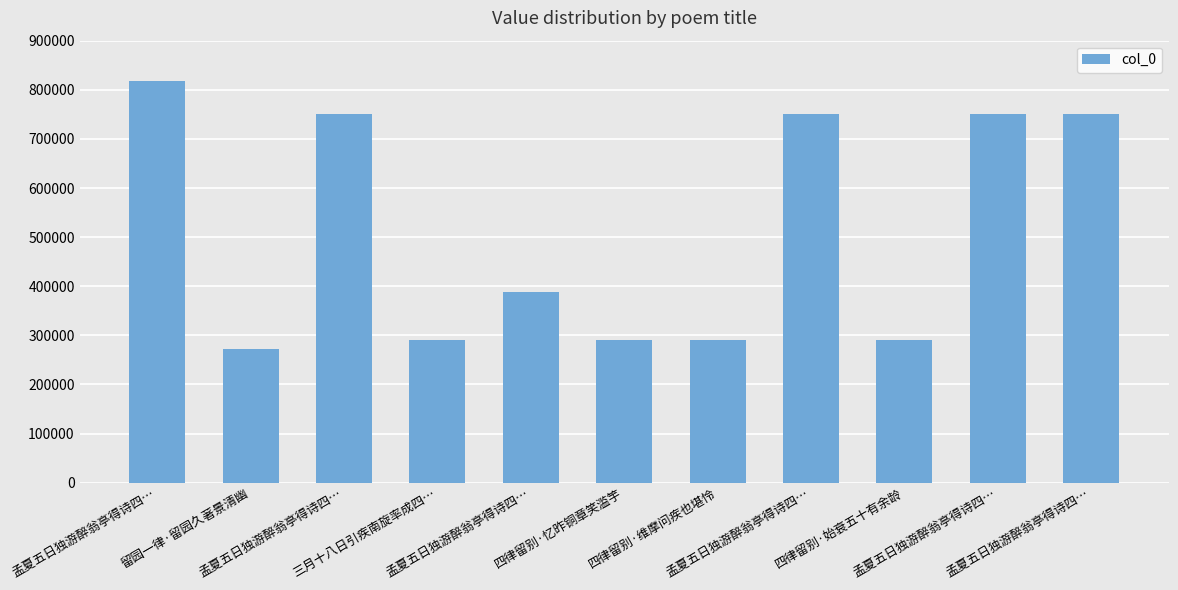

What is the minimum value shown in the chart?

272276